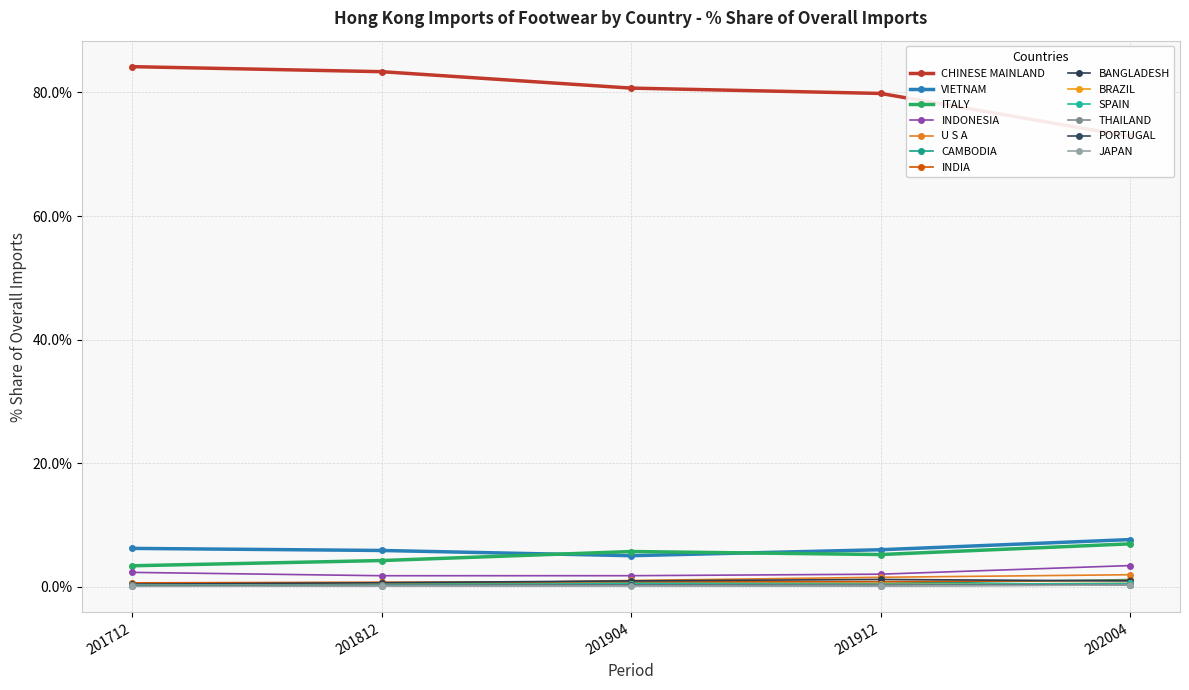

Does the chart have visible grid lines?

Yes